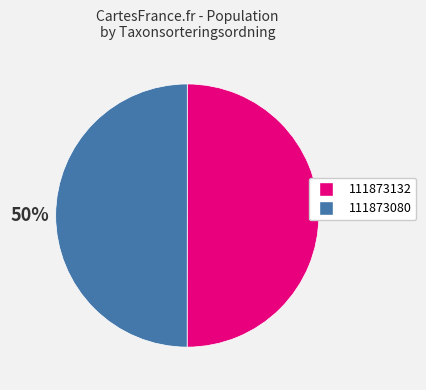

To the nearest percent, what percentage of the pie is 111873132?

50%